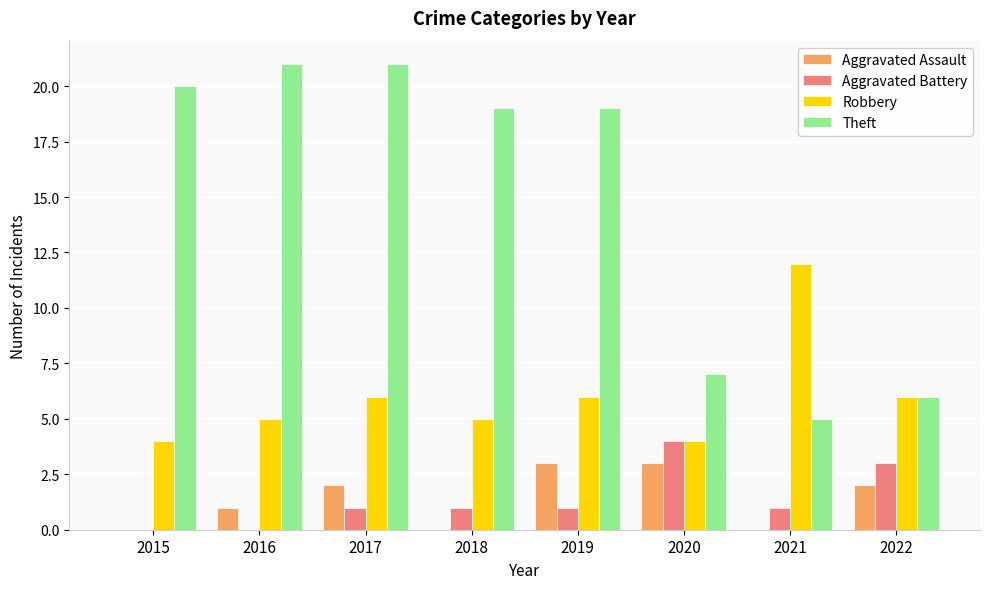

Count the number of categories in the chart.

8